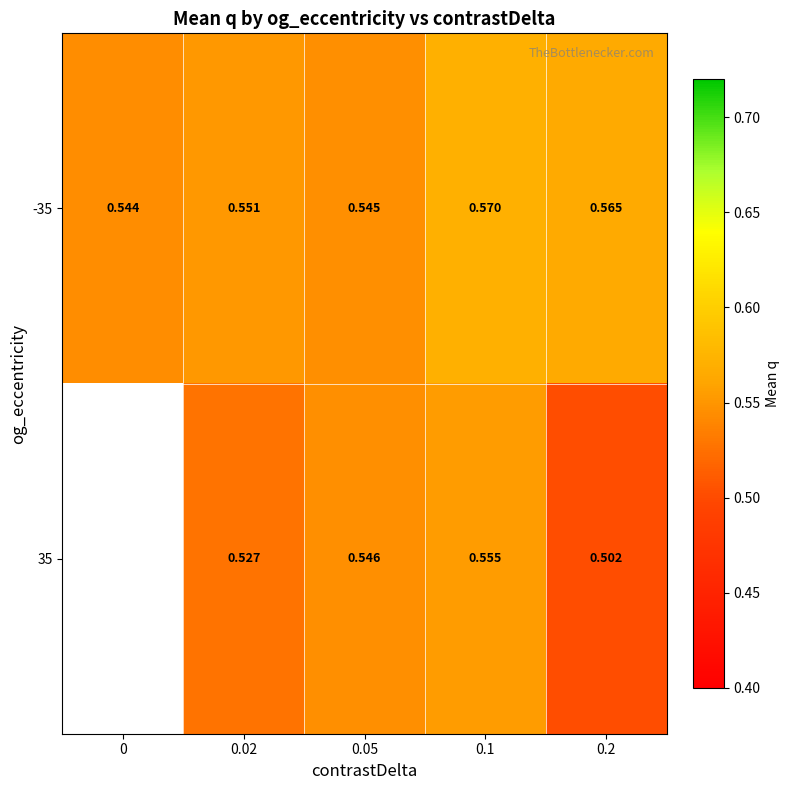

Is the value of 35 at 0.2 greater than the value of -35 at 0.05?

No